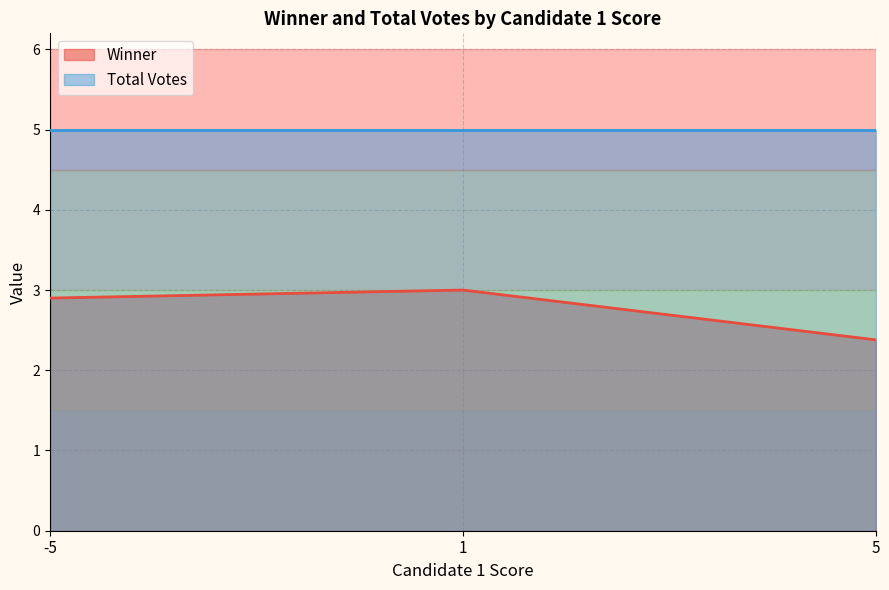

At which category is the sum across all series the highest?

1